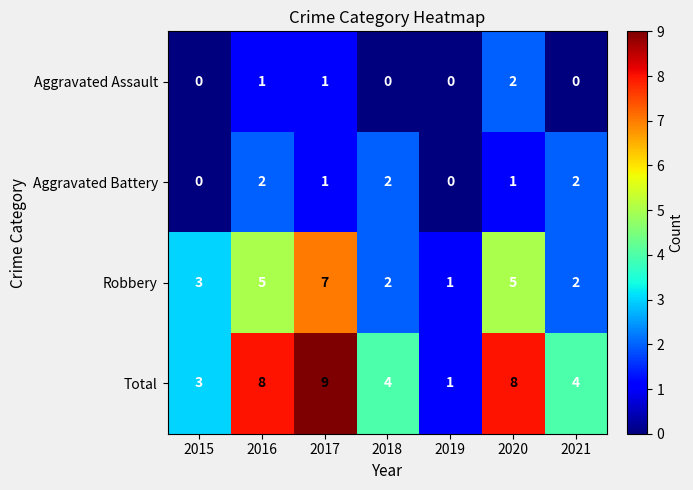

Reading left to right, extract all data points from this chart.

Aggravated Assault: 2015=0	2016=1	2017=1	2018=0	2019=0	2020=2	2021=0
Aggravated Battery: 2015=0	2016=2	2017=1	2018=2	2019=0	2020=1	2021=2
Robbery: 2015=3	2016=5	2017=7	2018=2	2019=1	2020=5	2021=2
Total: 2015=3	2016=8	2017=9	2018=4	2019=1	2020=8	2021=4